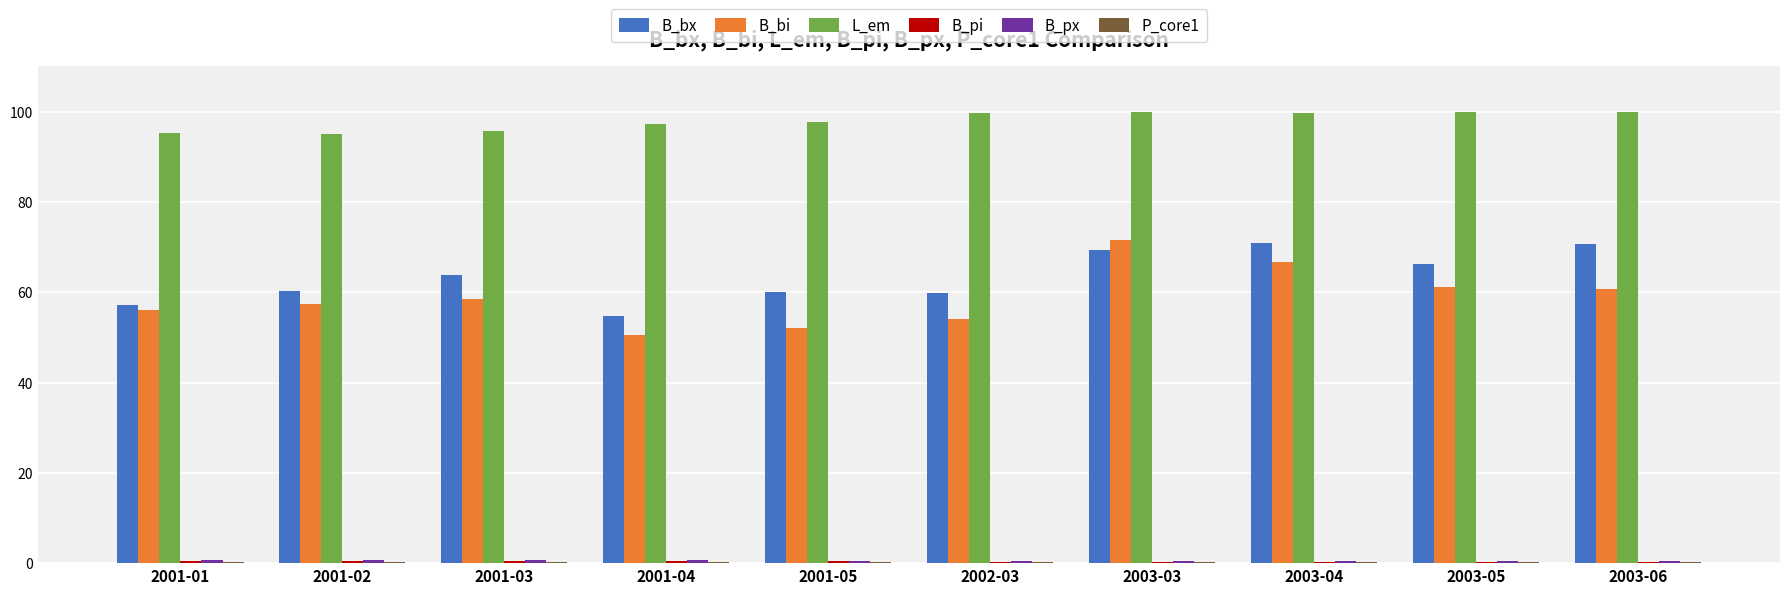

True or false: L_em has a value of 97.3 at 2001-04.

True